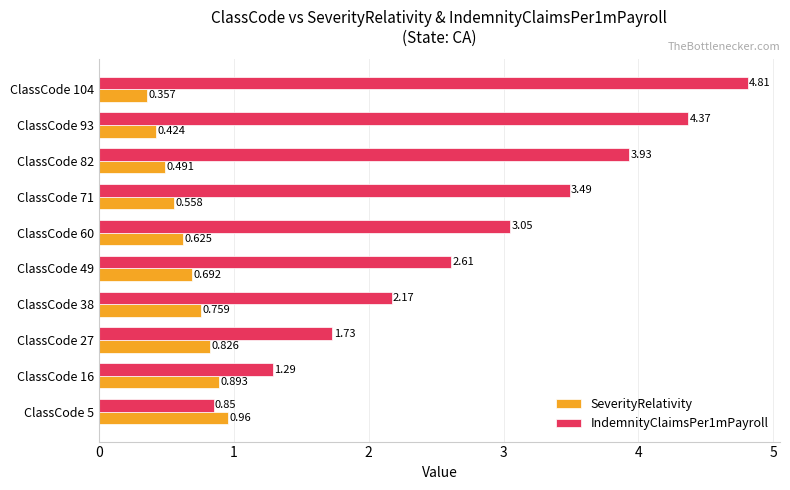

Is the value of IndemnityClaimsPer1mPayroll at ClassCode 93 greater than the value of SeverityRelativity at ClassCode 16?

Yes